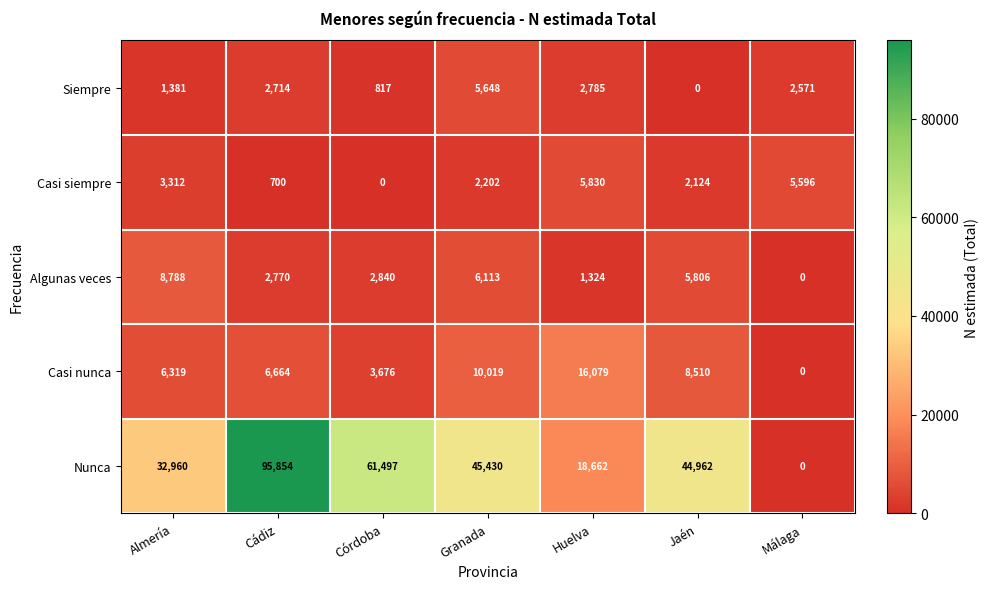

Which series has the widest spread of values?

Nunca